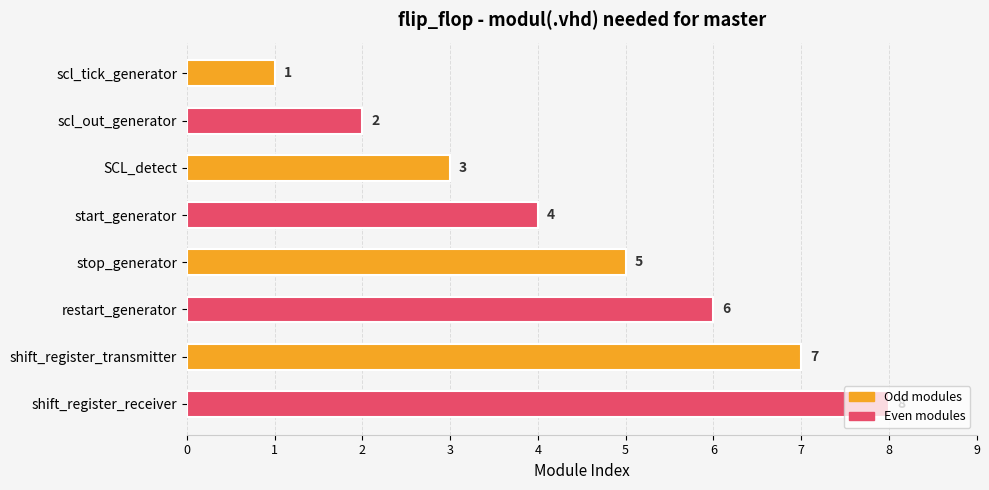

What is the difference between the maximum and minimum values?

7